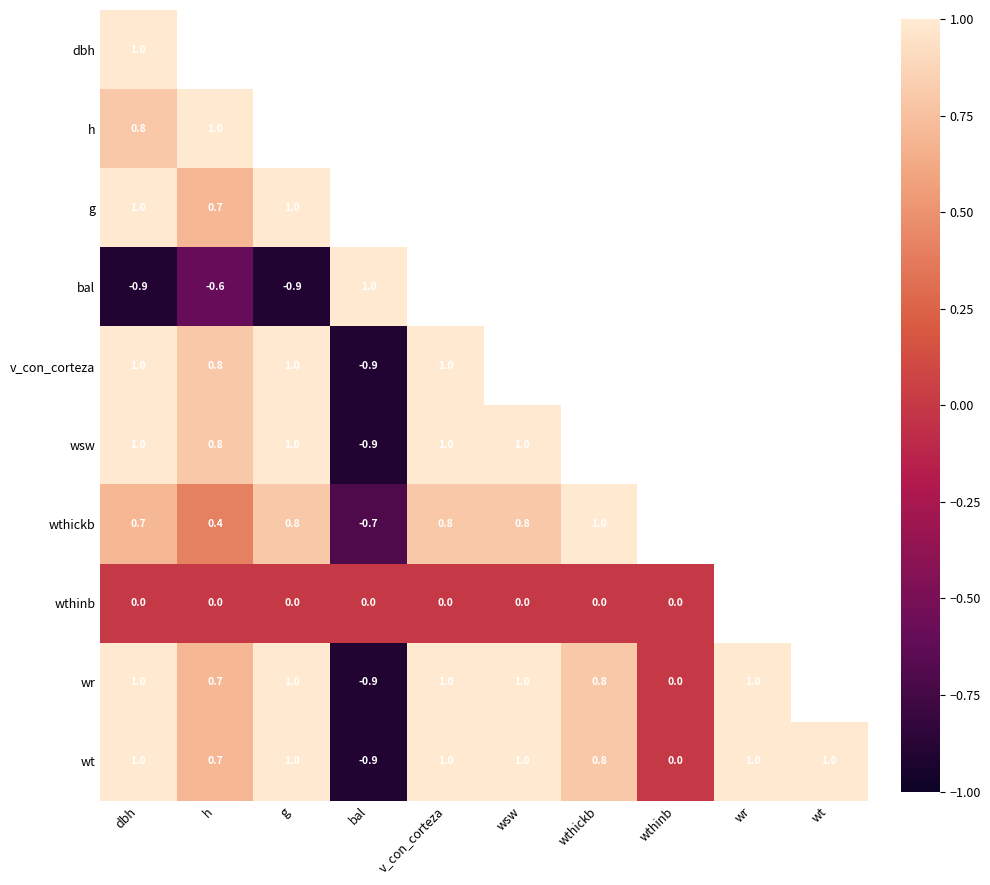

What is the total value across all series at dbh?

6.6